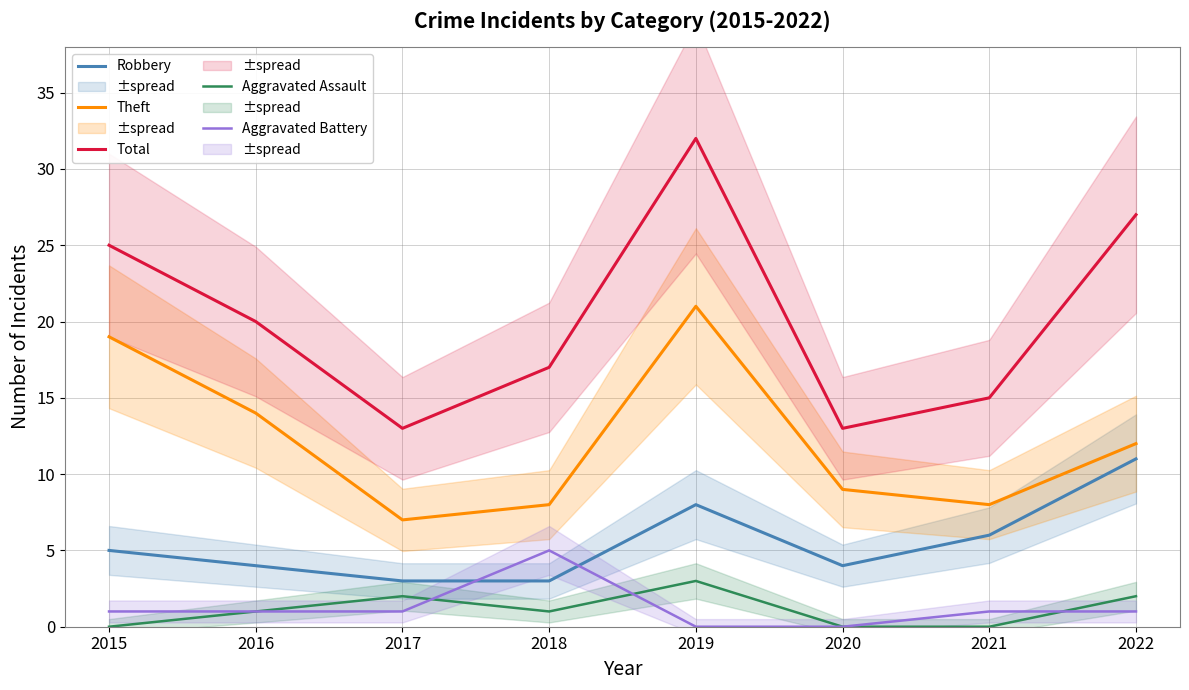

Reading left to right, what are all the values shown in this chart?

Robbery: 5	4	3	3	8	4	6	11
Theft: 19	14	7	8	21	9	8	12
Total: 25	20	13	17	32	13	15	27
Aggravated Assault: 0	1	2	1	3	0	0	2
Aggravated Battery: 1	1	1	5	0	0	1	1